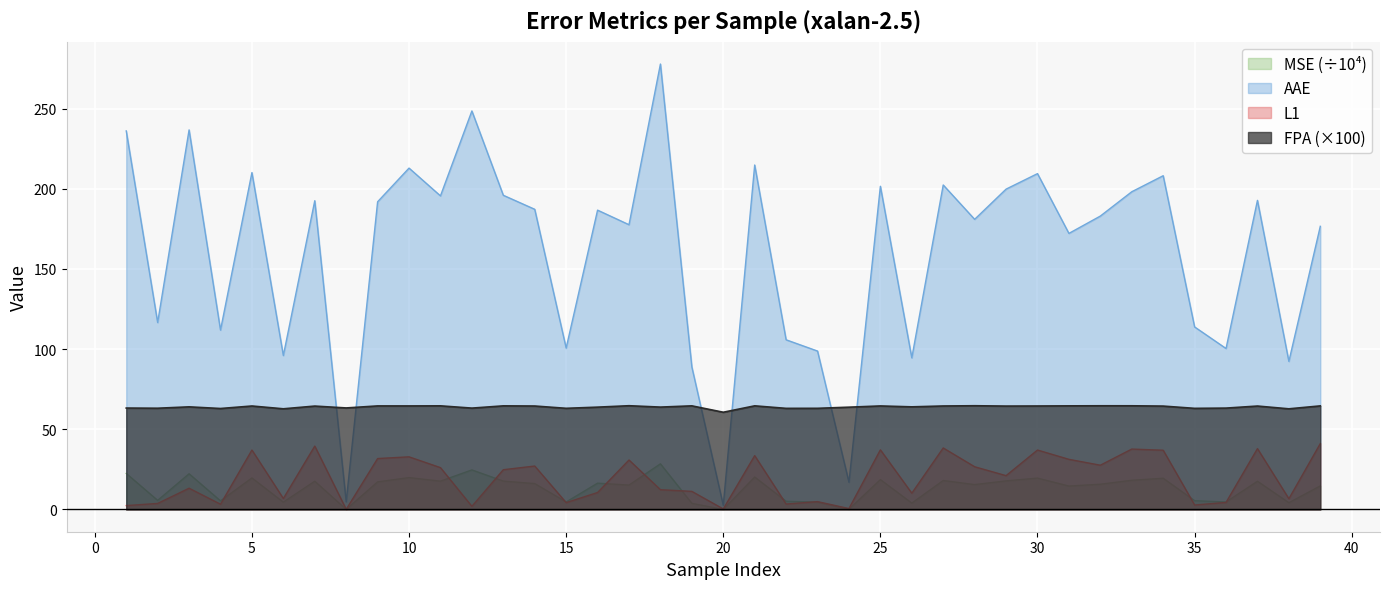

Between 5 and 19, which series saw the biggest shift?

AAE